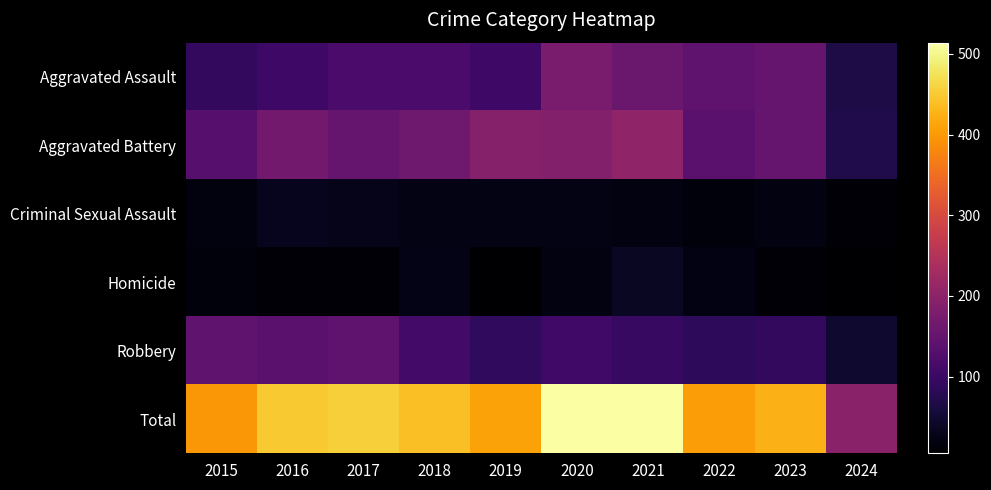

Between 2015 and 2021, which series saw the biggest shift?

Total